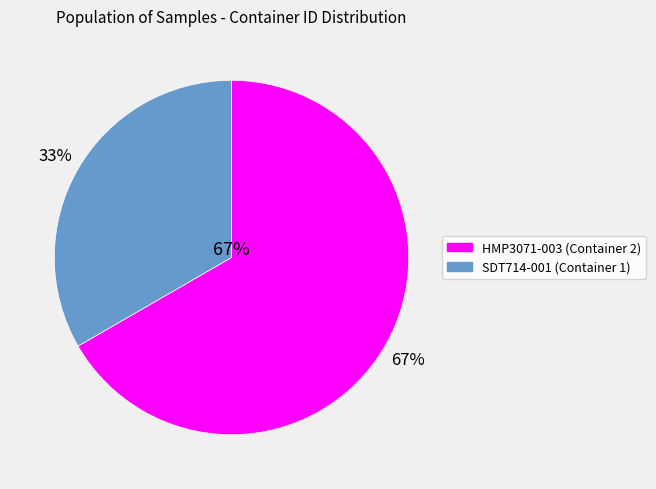

To the nearest percent, what is the combined percentage of DDB_PD_126_AMBR_SDT714-001_1_Pre-Final_ and DDB_PD_126_AMBR_HMP3071-003_2_Pre-Final_?

100%